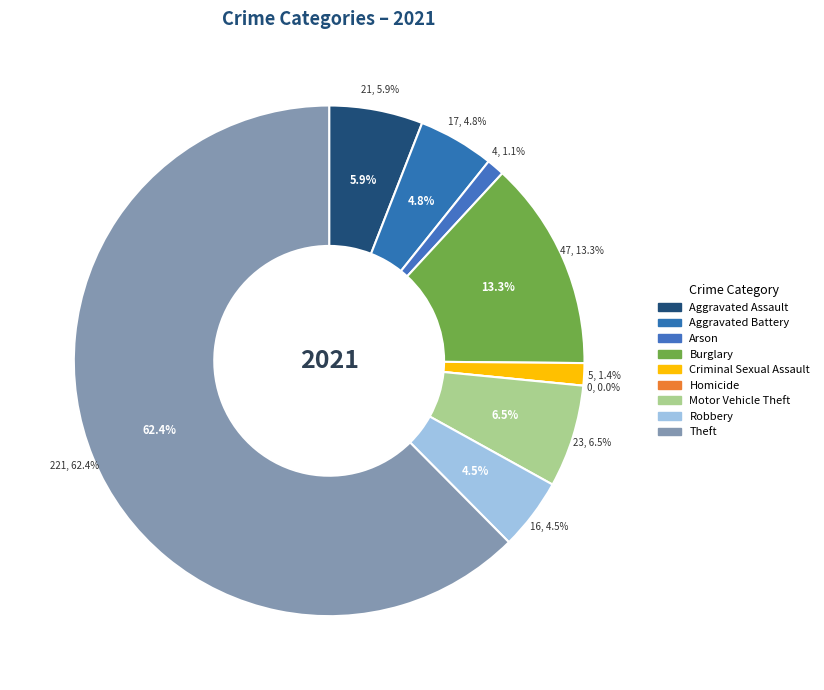

What is the smallest slice in the pie chart?

Homicide